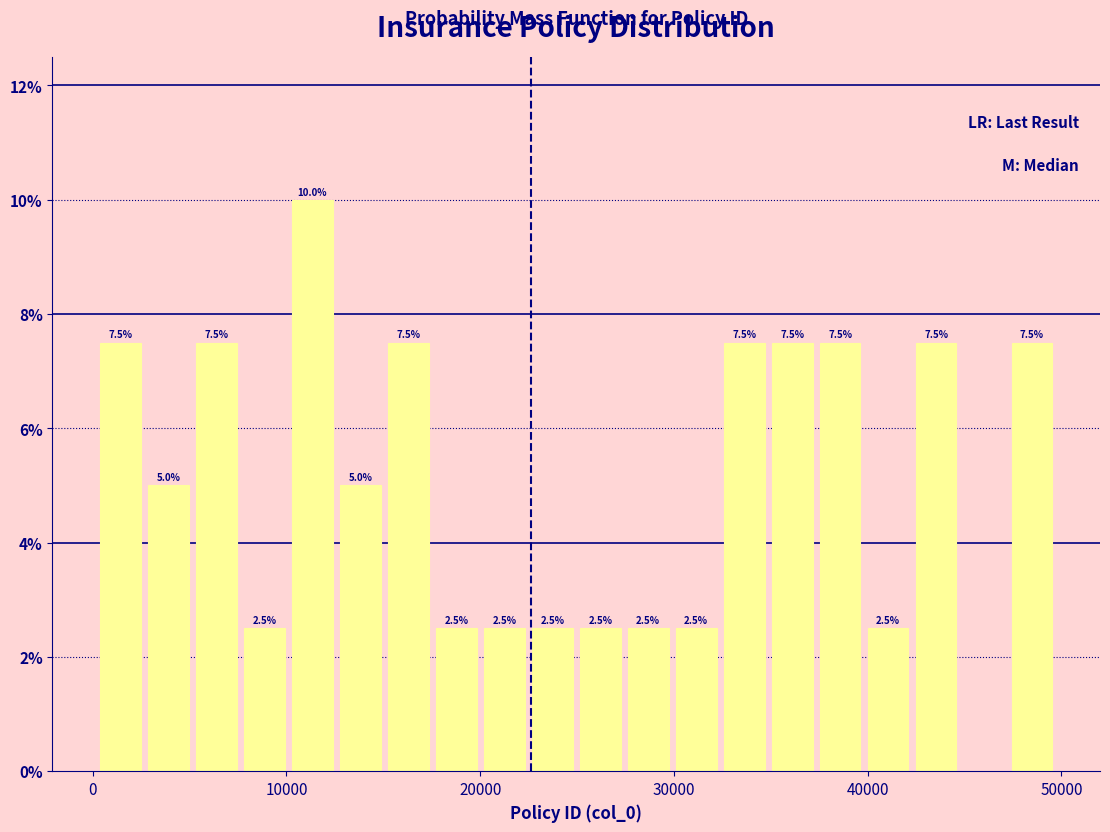

Read against the x-axis, roughly where is the centre of the tallest bar?

11000